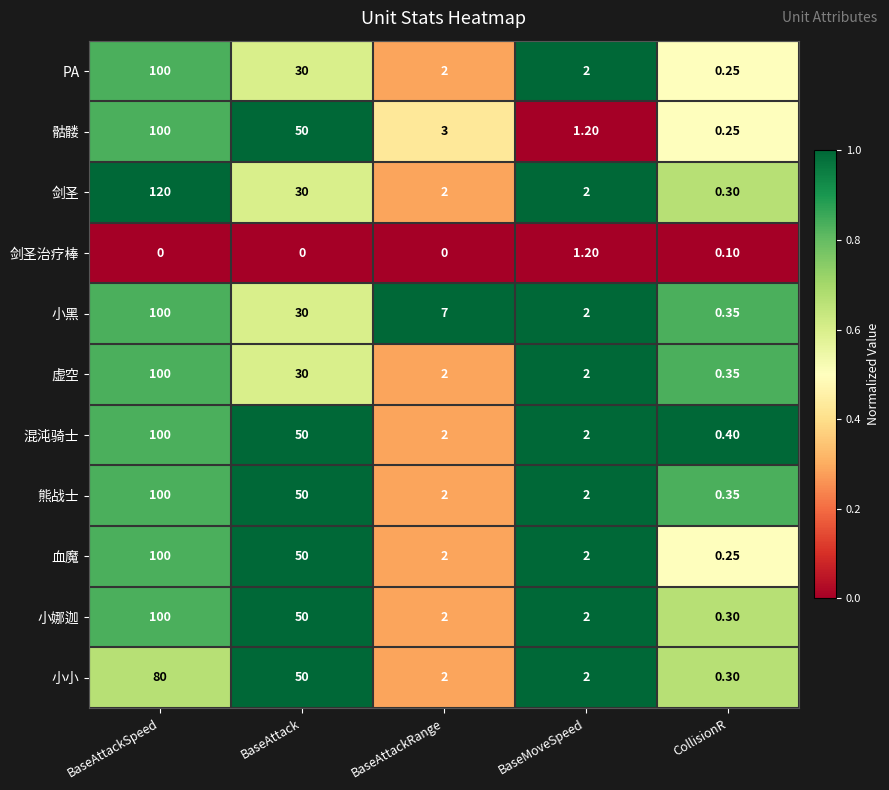

Which series has the largest total across all categories?

骷髅